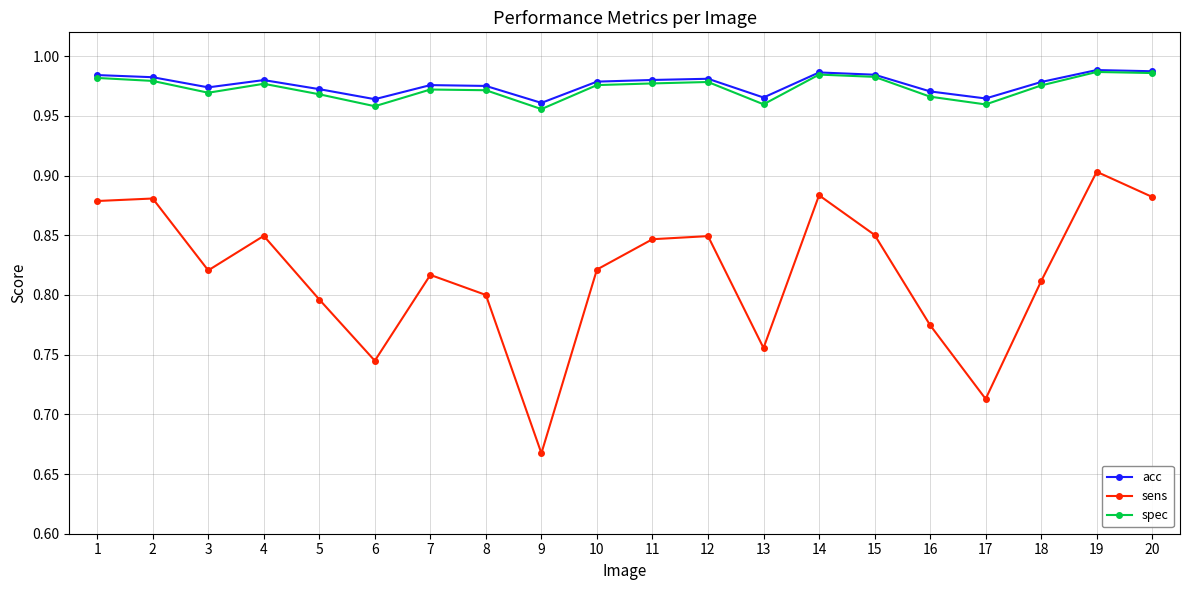

Rank the series at 8 from lowest to highest value.

sens, spec, acc